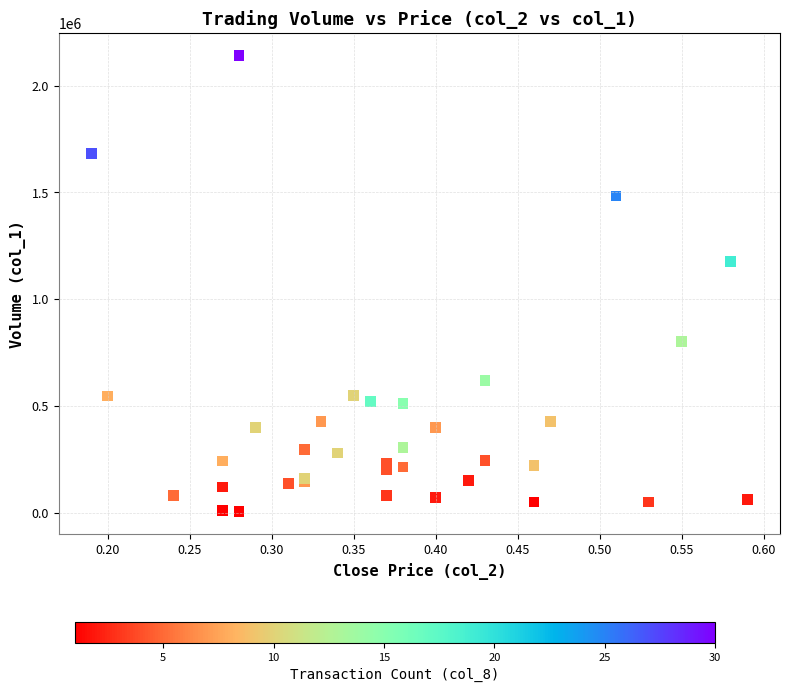

What Y value in the scatter plot is closest to 1072500?

1177000